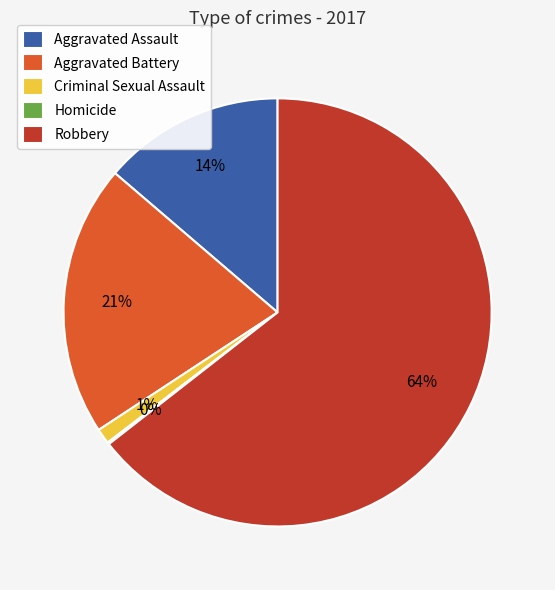

Is Aggravated Assault the majority of the pie?

No